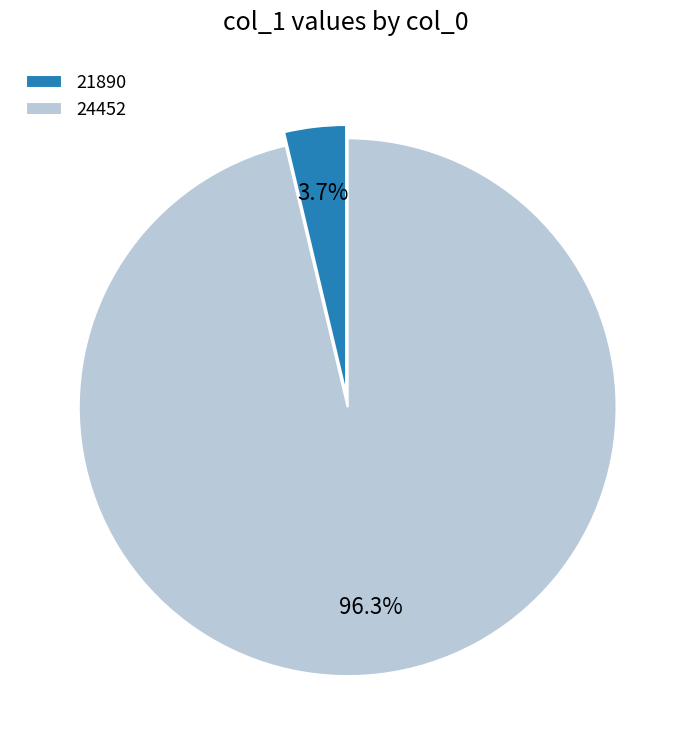

To the nearest percent, what is the difference between the 24452 and 21890 slice percentages?

93%